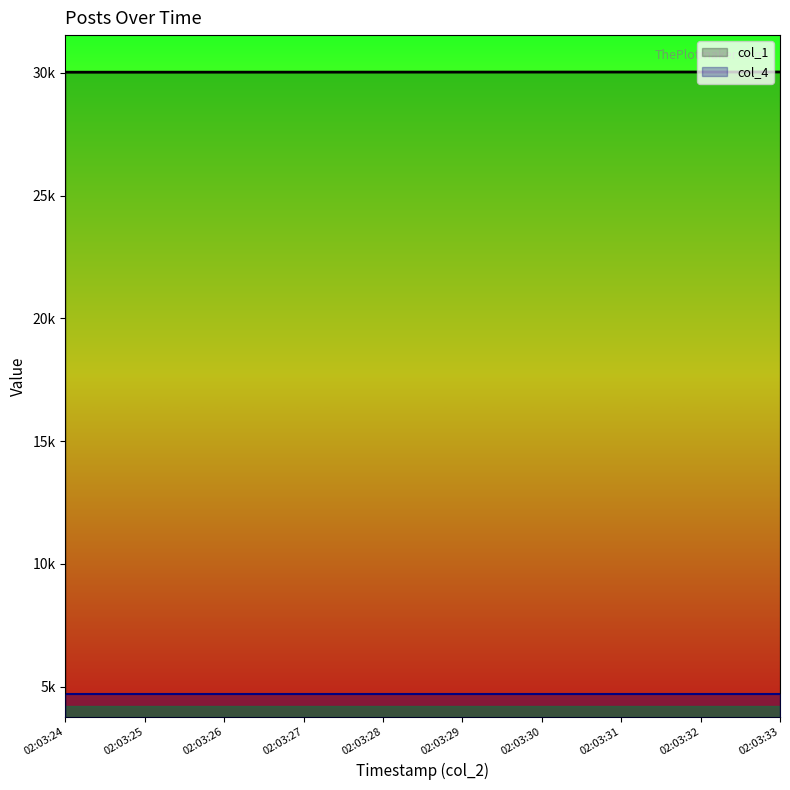

Which series has the largest total across all categories?

col_1